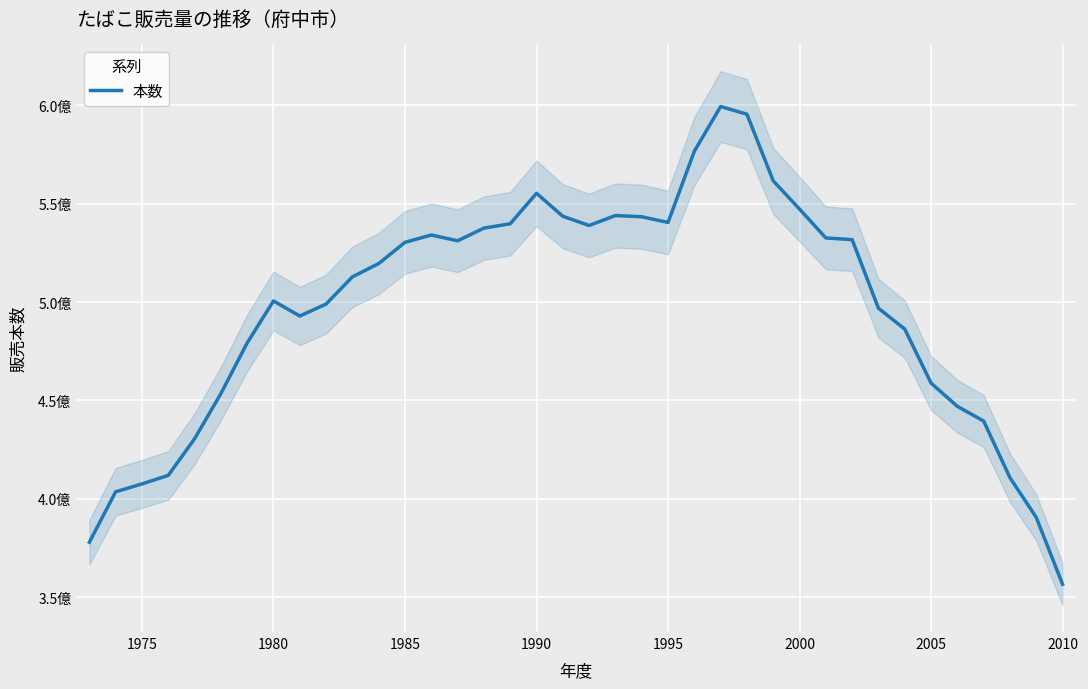

True or false: there are more than 2 points higher than both neighbors.

True